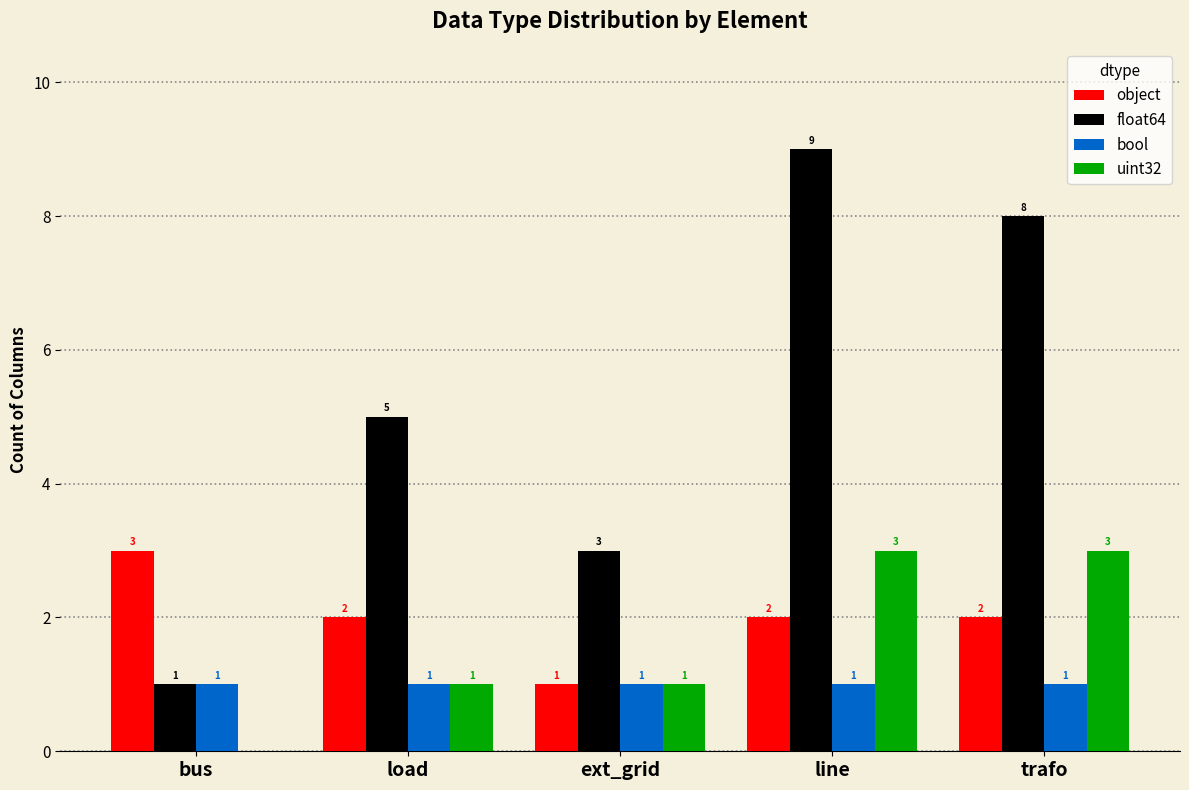

At which category is the sum across all series the highest?

line